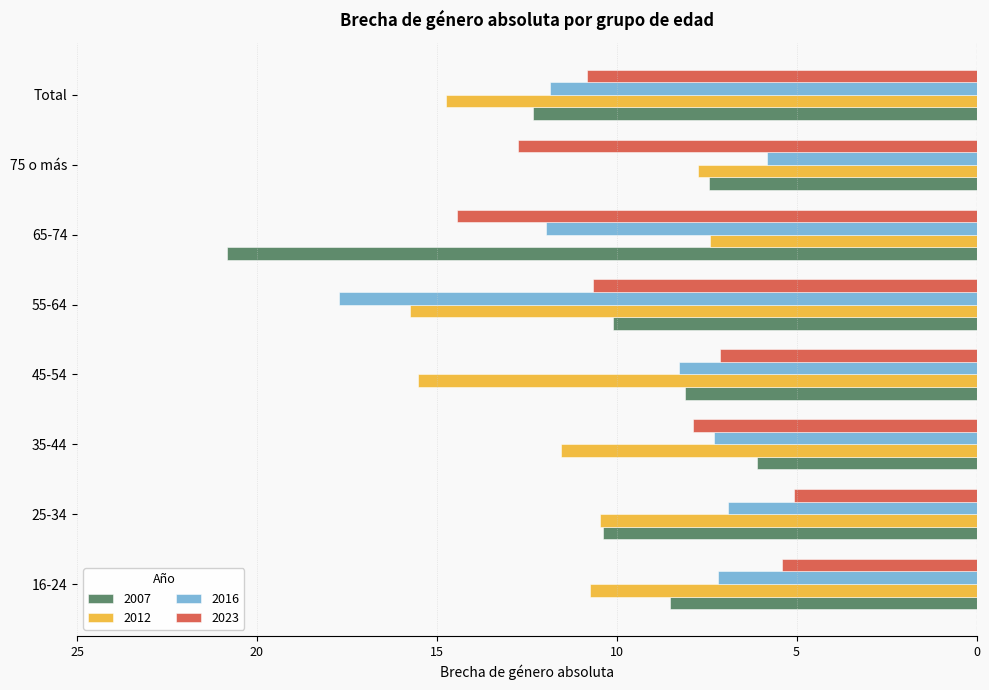

How many values in the 2016 series are below -7?

6